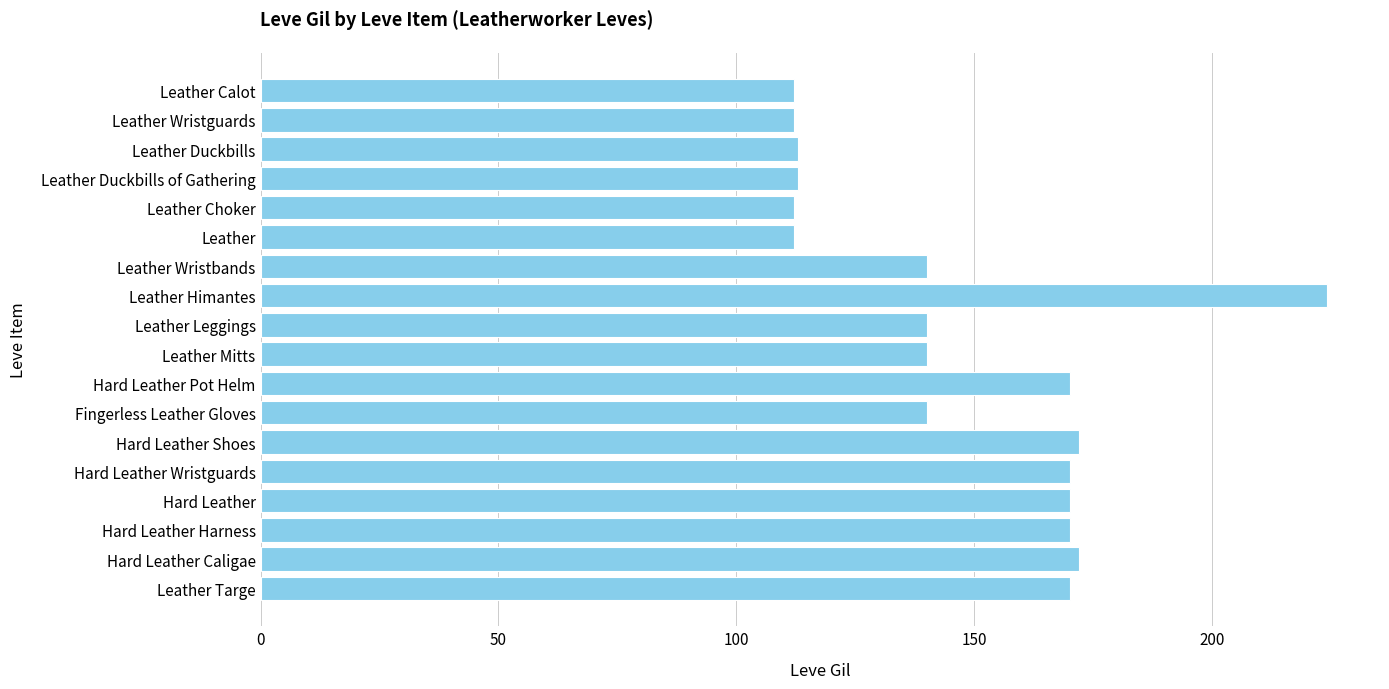

Is it true that the value at Fingerless Leather Gloves is 140?

True